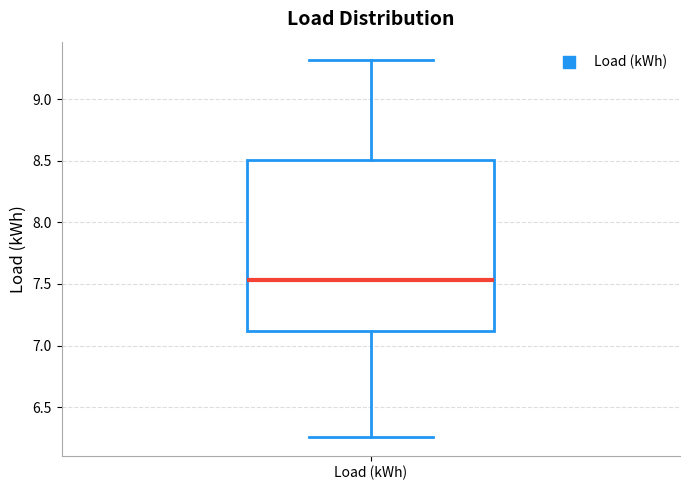

Transcribe this box plot: give where the median line is, the range the box spans, and where the two whiskers end, as read against the y-axis. The values are not printed on the chart, so give them approximately, as read against the axis.

median 7.55, box 7.10 to 8.50, whiskers 6.25 to 9.30